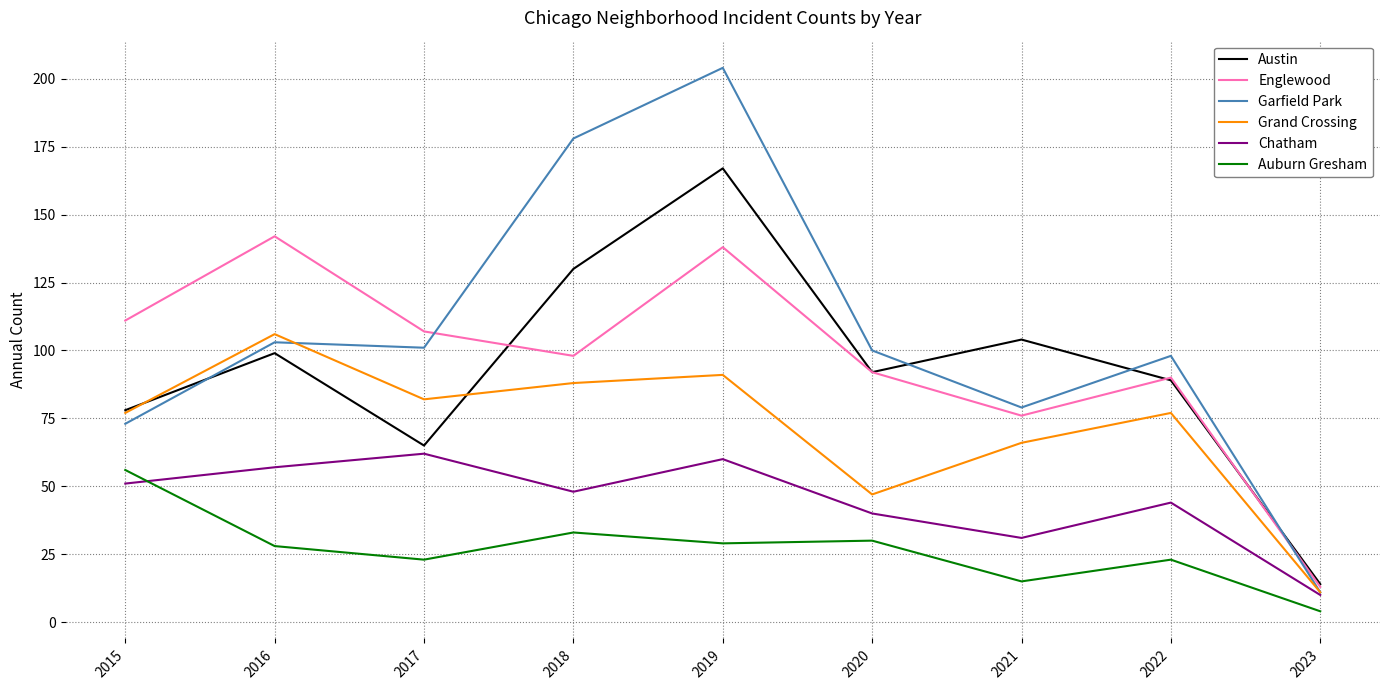

True or false: Grand Crossing and Auburn Gresham intersect in this chart.

False